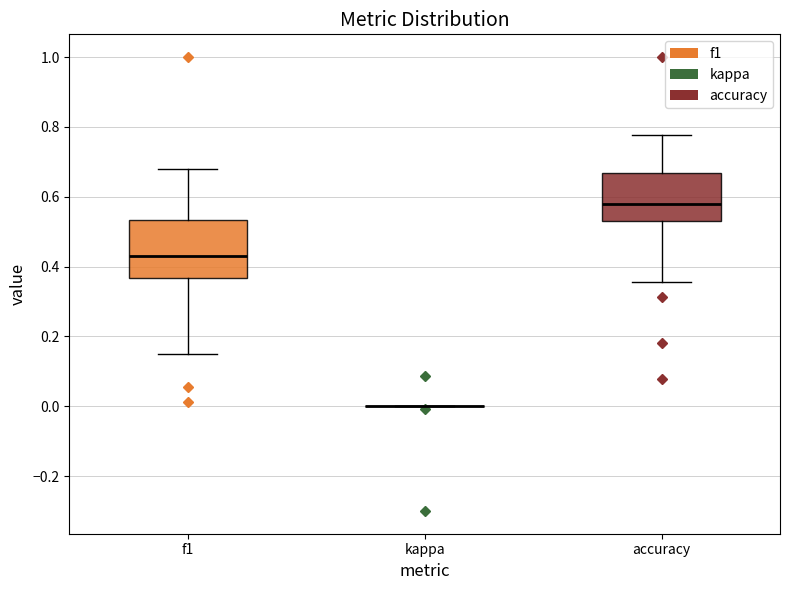

Reading left to right, read every box against the y-axis: the position of its median line, the range the box covers, and the ends of its whiskers. The values are not printed on the chart, so give them approximately, as read against the axis.

f1: median 0.42, box 0.36 to 0.54, whiskers 0.14 to 0.68
kappa: box collapsed to a line at 0.00, whiskers 0.00 to 0.00
accuracy: median 0.58, box 0.52 to 0.66, whiskers 0.36 to 0.78